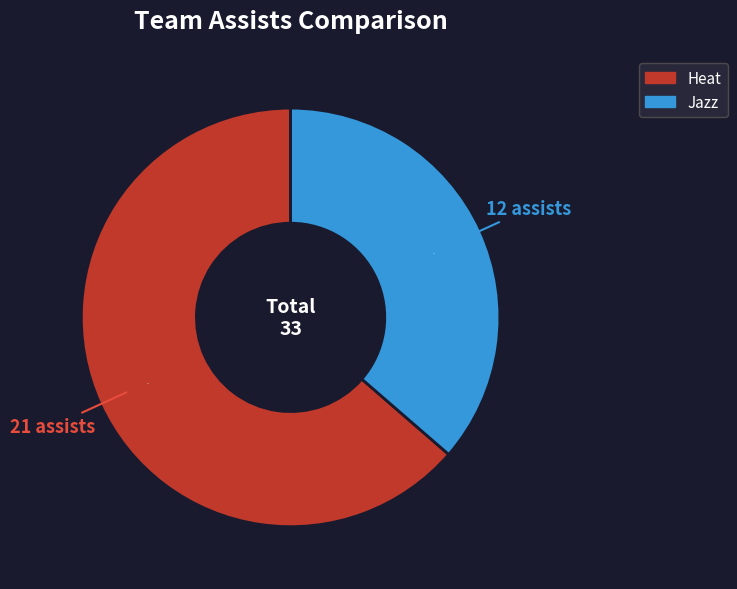

What is the ratio of the value at Jazz to the value at Heat?

0.6